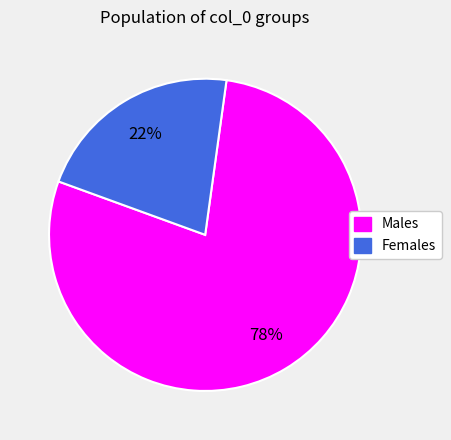

What is the largest slice in the pie chart?

Males